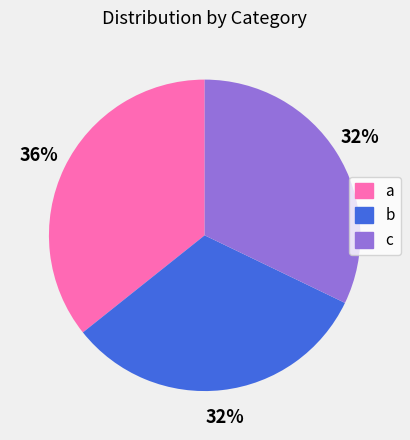

Do a and c together represent more than half of the pie?

Yes